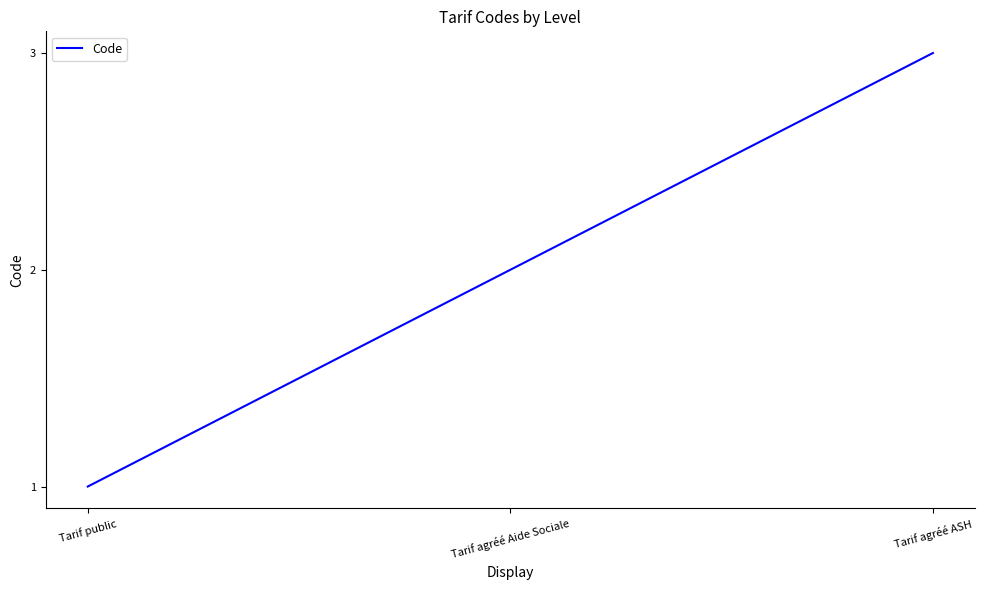

The value at Tarif public is 1. True or false?

True